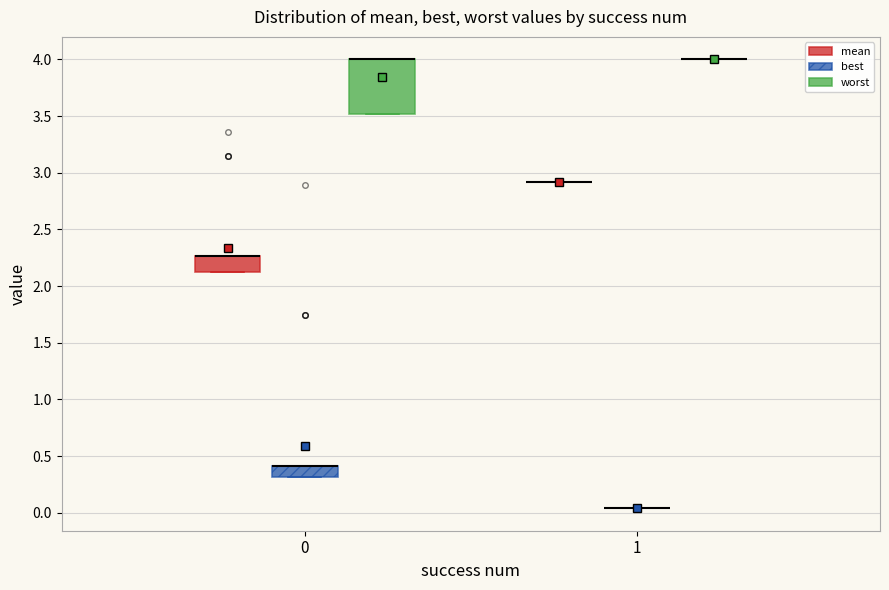

Where is the lower edge of the box for 0 (best) on the y-axis? The values are not printed on the chart, so give them approximately, as read against the axis.

0.30